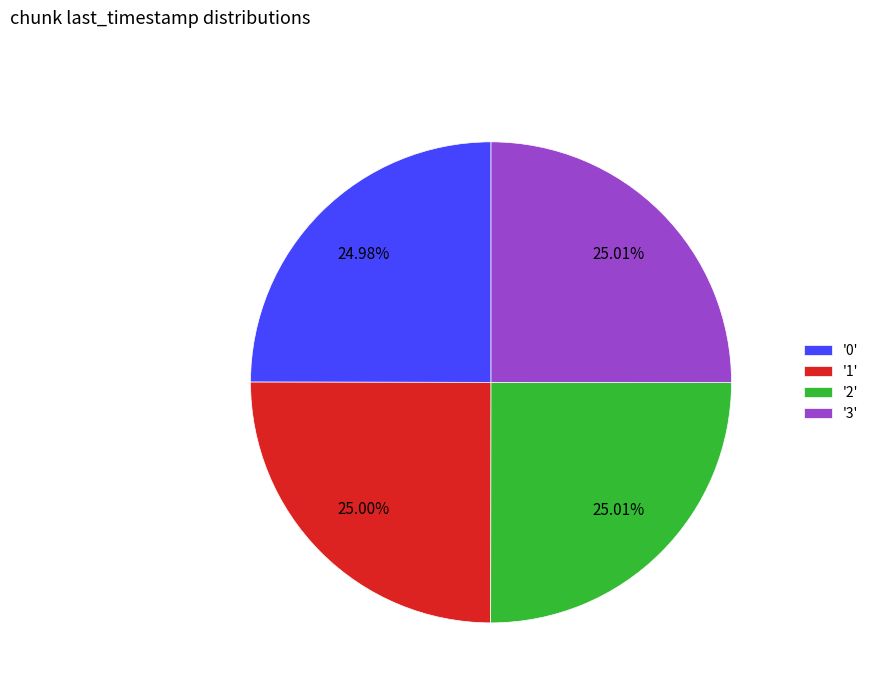

How many segments does this pie chart have?

4